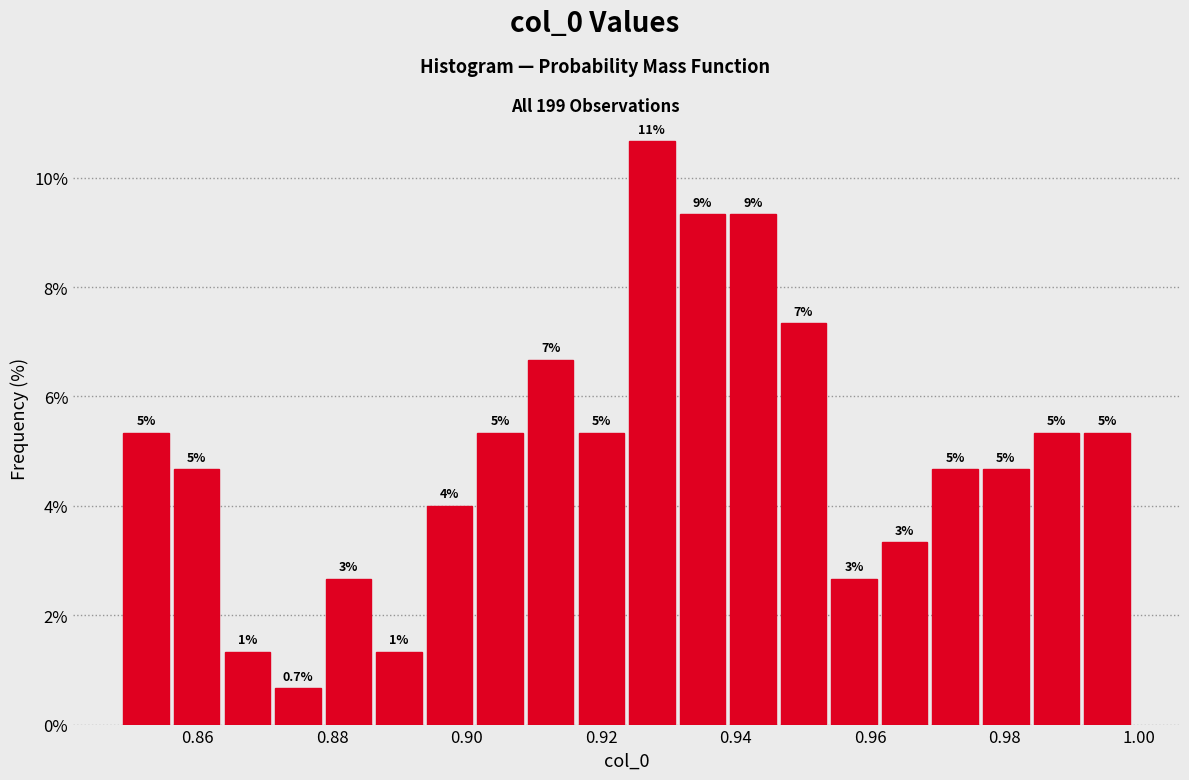

Read against the x-axis, roughly where is the centre of the tallest bar?

0.928